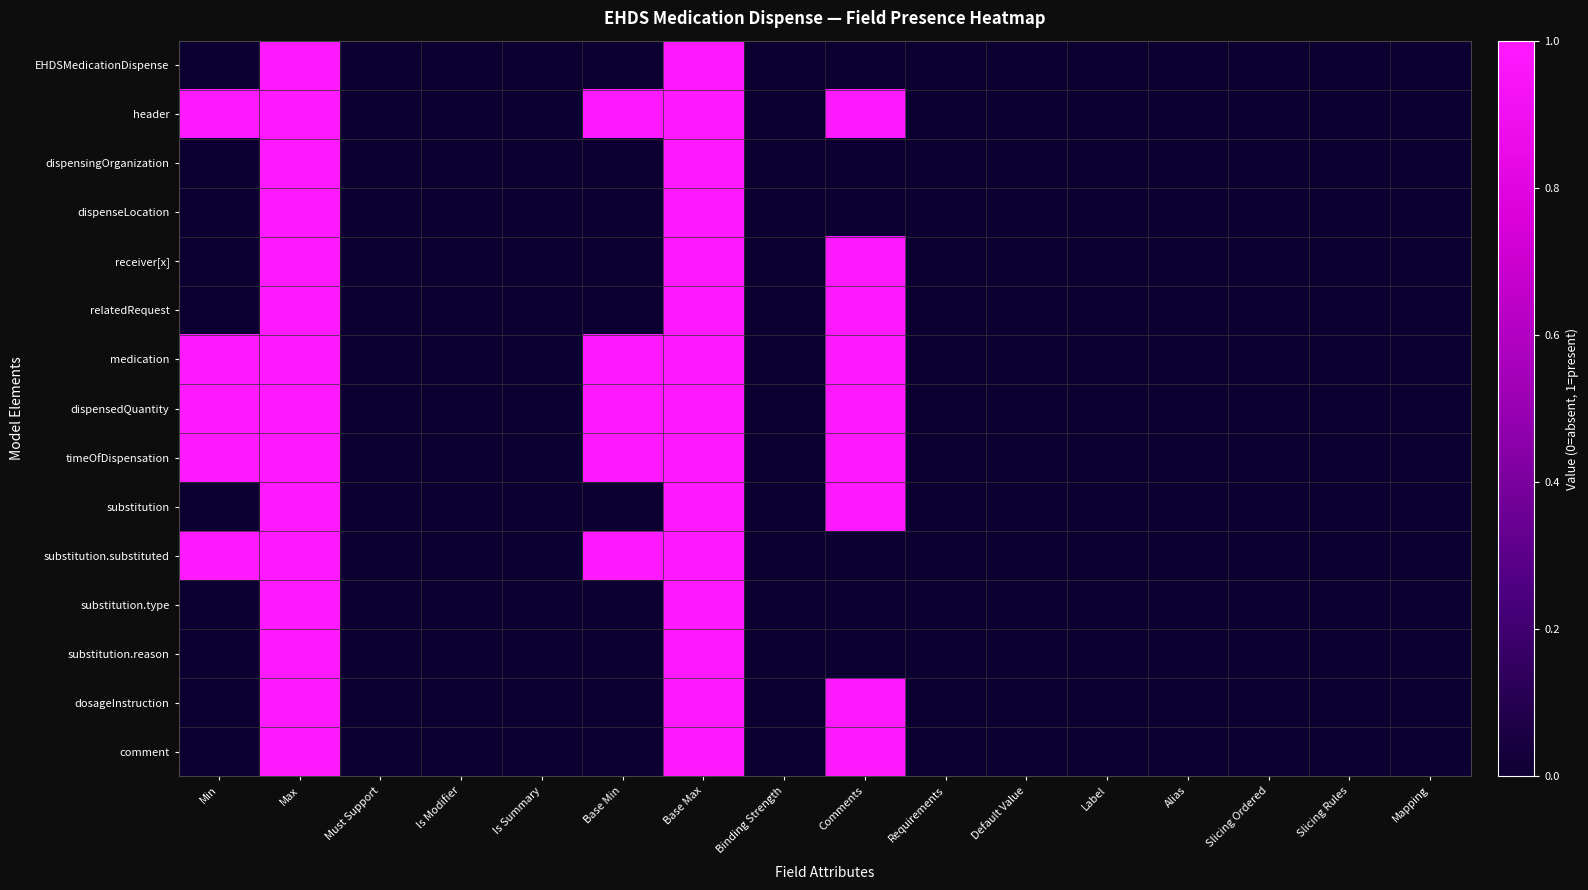

Reading left to right, list all the values displayed in this chart.

EHDSMedicationDispense: Min=0	Max=1	Must Support=0	Is Modifier=0	Is Summary=0	Base Min=0	Base Max=1	Binding Strength=0	Comments=0	Requirements=0	Default Value=0	Label=0	Alias=0	Slicing Ordered=0	Slicing Rules=0	Mapping=0
header: Min=1	Max=1	Must Support=0	Is Modifier=0	Is Summary=0	Base Min=1	Base Max=1	Binding Strength=0	Comments=1	Requirements=0	Default Value=0	Label=0	Alias=0	Slicing Ordered=0	Slicing Rules=0	Mapping=0
dispensingOrganization: Min=0	Max=1	Must Support=0	Is Modifier=0	Is Summary=0	Base Min=0	Base Max=1	Binding Strength=0	Comments=0	Requirements=0	Default Value=0	Label=0	Alias=0	Slicing Ordered=0	Slicing Rules=0	Mapping=0
dispenseLocation: Min=0	Max=1	Must Support=0	Is Modifier=0	Is Summary=0	Base Min=0	Base Max=1	Binding Strength=0	Comments=0	Requirements=0	Default Value=0	Label=0	Alias=0	Slicing Ordered=0	Slicing Rules=0	Mapping=0
receiver[x]: Min=0	Max=1	Must Support=0	Is Modifier=0	Is Summary=0	Base Min=0	Base Max=1	Binding Strength=0	Comments=1	Requirements=0	Default Value=0	Label=0	Alias=0	Slicing Ordered=0	Slicing Rules=0	Mapping=0
relatedRequest: Min=0	Max=1	Must Support=0	Is Modifier=0	Is Summary=0	Base Min=0	Base Max=1	Binding Strength=0	Comments=1	Requirements=0	Default Value=0	Label=0	Alias=0	Slicing Ordered=0	Slicing Rules=0	Mapping=0
medication: Min=1	Max=1	Must Support=0	Is Modifier=0	Is Summary=0	Base Min=1	Base Max=1	Binding Strength=0	Comments=1	Requirements=0	Default Value=0	Label=0	Alias=0	Slicing Ordered=0	Slicing Rules=0	Mapping=0
dispensedQuantity: Min=1	Max=1	Must Support=0	Is Modifier=0	Is Summary=0	Base Min=1	Base Max=1	Binding Strength=0	Comments=1	Requirements=0	Default Value=0	Label=0	Alias=0	Slicing Ordered=0	Slicing Rules=0	Mapping=0
timeOfDispensation: Min=1	Max=1	Must Support=0	Is Modifier=0	Is Summary=0	Base Min=1	Base Max=1	Binding Strength=0	Comments=1	Requirements=0	Default Value=0	Label=0	Alias=0	Slicing Ordered=0	Slicing Rules=0	Mapping=0
substitution: Min=0	Max=1	Must Support=0	Is Modifier=0	Is Summary=0	Base Min=0	Base Max=1	Binding Strength=0	Comments=1	Requirements=0	Default Value=0	Label=0	Alias=0	Slicing Ordered=0	Slicing Rules=0	Mapping=0
substitution.substituted: Min=1	Max=1	Must Support=0	Is Modifier=0	Is Summary=0	Base Min=1	Base Max=1	Binding Strength=0	Comments=0	Requirements=0	Default Value=0	Label=0	Alias=0	Slicing Ordered=0	Slicing Rules=0	Mapping=0
substitution.type: Min=0	Max=1	Must Support=0	Is Modifier=0	Is Summary=0	Base Min=0	Base Max=1	Binding Strength=0	Comments=0	Requirements=0	Default Value=0	Label=0	Alias=0	Slicing Ordered=0	Slicing Rules=0	Mapping=0
substitution.reason: Min=0	Max=1	Must Support=0	Is Modifier=0	Is Summary=0	Base Min=0	Base Max=1	Binding Strength=0	Comments=0	Requirements=0	Default Value=0	Label=0	Alias=0	Slicing Ordered=0	Slicing Rules=0	Mapping=0
dosageInstruction: Min=0	Max=1	Must Support=0	Is Modifier=0	Is Summary=0	Base Min=0	Base Max=1	Binding Strength=0	Comments=1	Requirements=0	Default Value=0	Label=0	Alias=0	Slicing Ordered=0	Slicing Rules=0	Mapping=0
comment: Min=0	Max=1	Must Support=0	Is Modifier=0	Is Summary=0	Base Min=0	Base Max=1	Binding Strength=0	Comments=1	Requirements=0	Default Value=0	Label=0	Alias=0	Slicing Ordered=0	Slicing Rules=0	Mapping=0